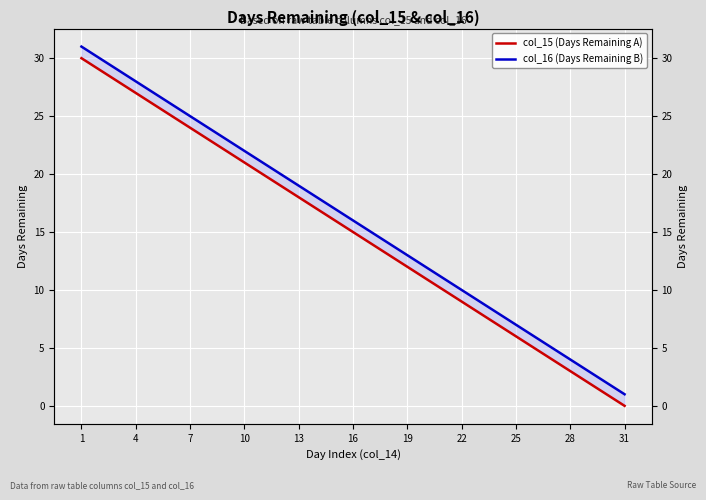

True or false: col_16 (Days Remaining B) has a value of 3 at 22.

False